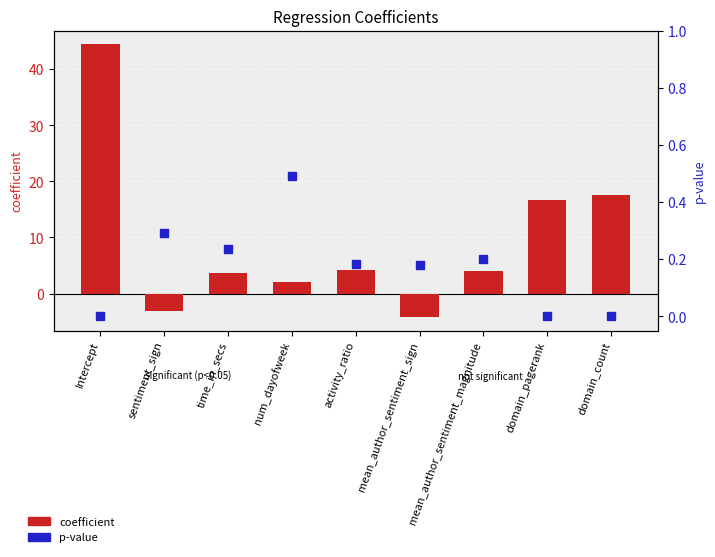

At how many categories does at least one series exceed 24?

1